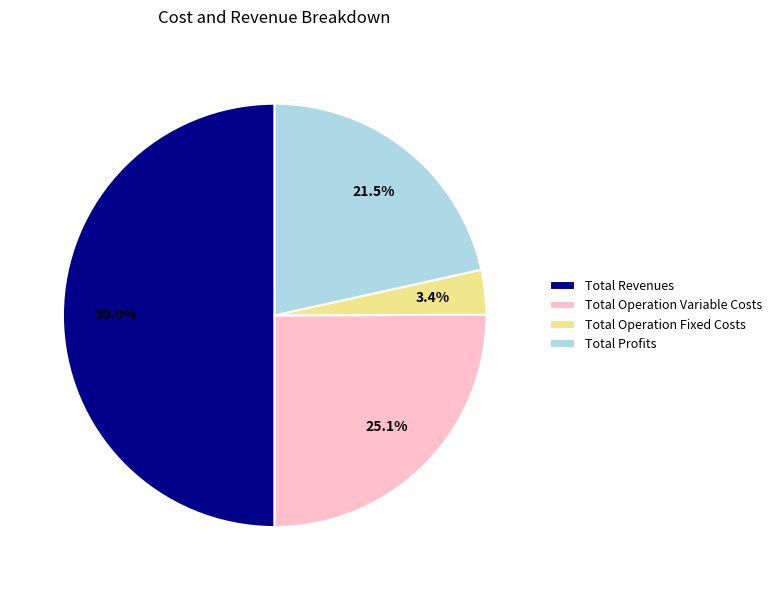

True or false: Total Revenues accounts for 60% of the total.

False